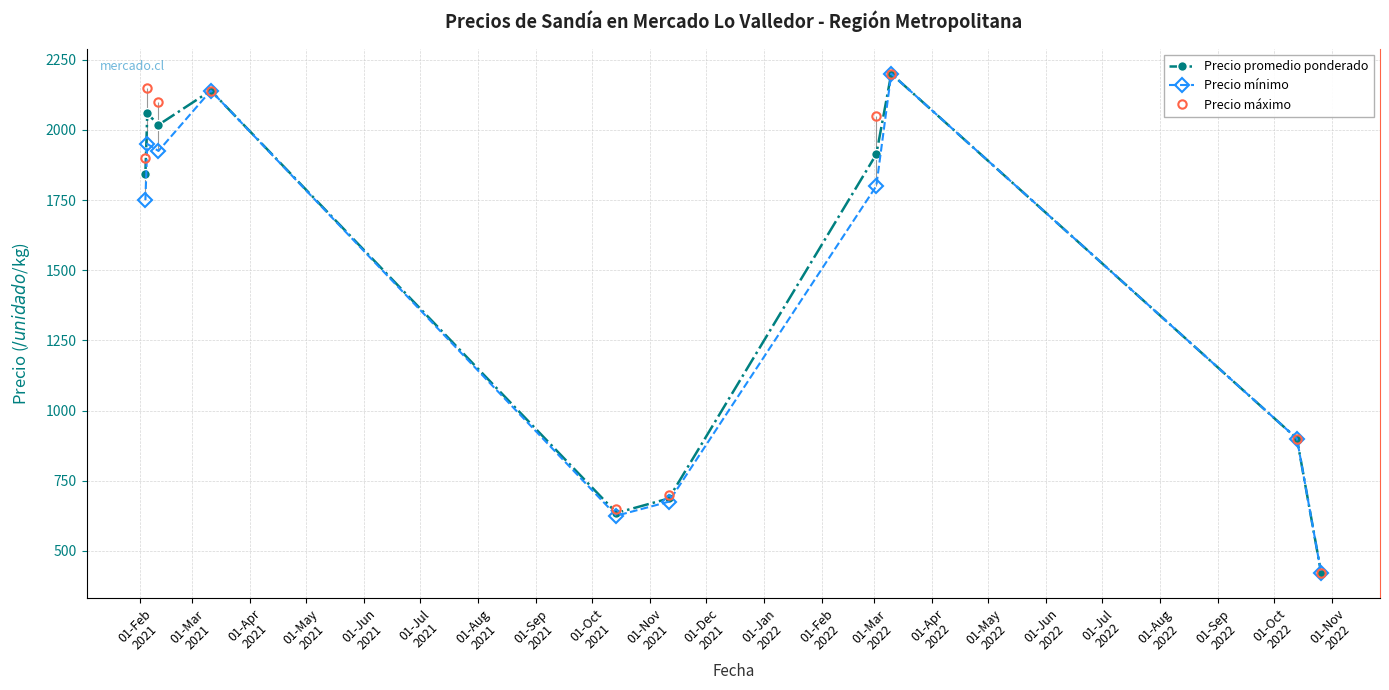

What is the value of the Precio mínimo point at the 2nd from the left?

1950.0